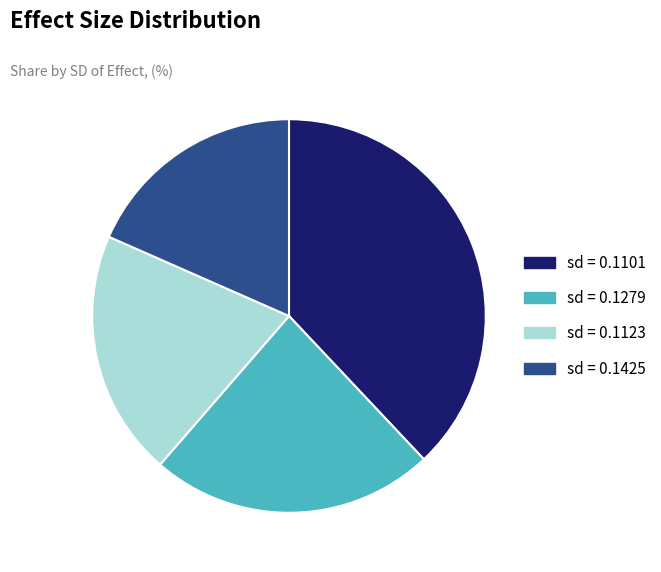

The sd = 0.1101 slice represents 38% of the pie. True or false?

True